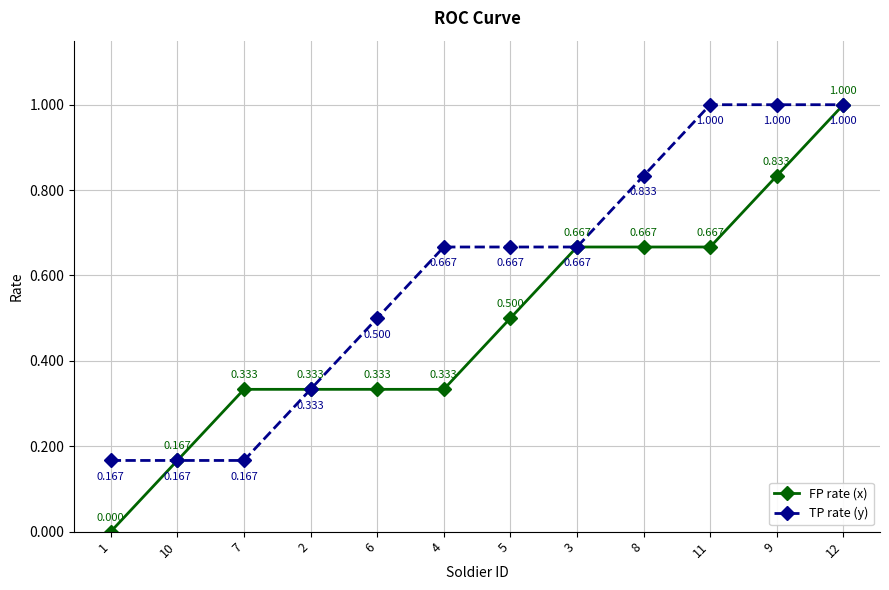

Rank the series by their average value, from lowest to highest.

FP rate (x), TP rate (y)